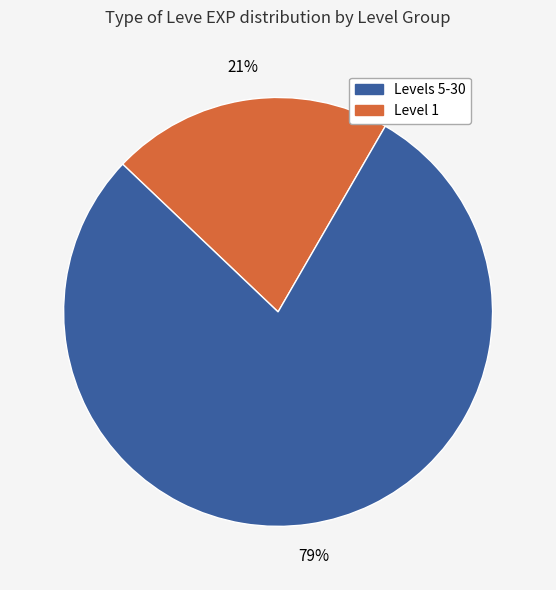

To the nearest percent, what is the difference between the largest and smallest slice percentages?

58%